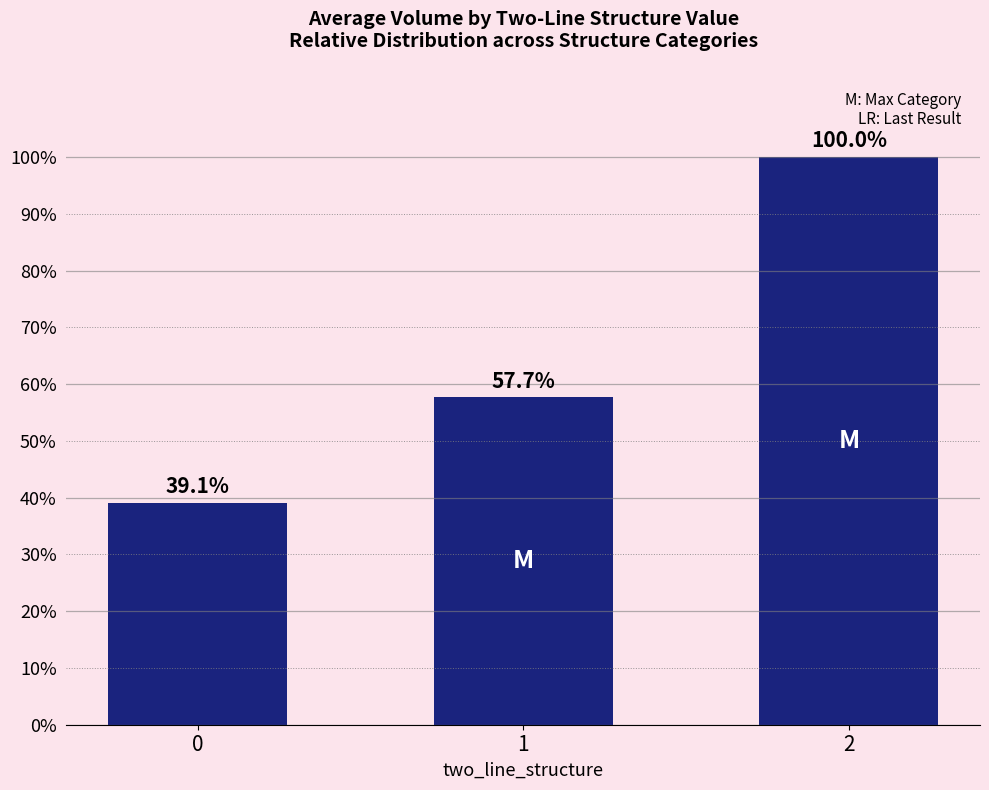

What is the value of the 3rd bar from the left?

1.0